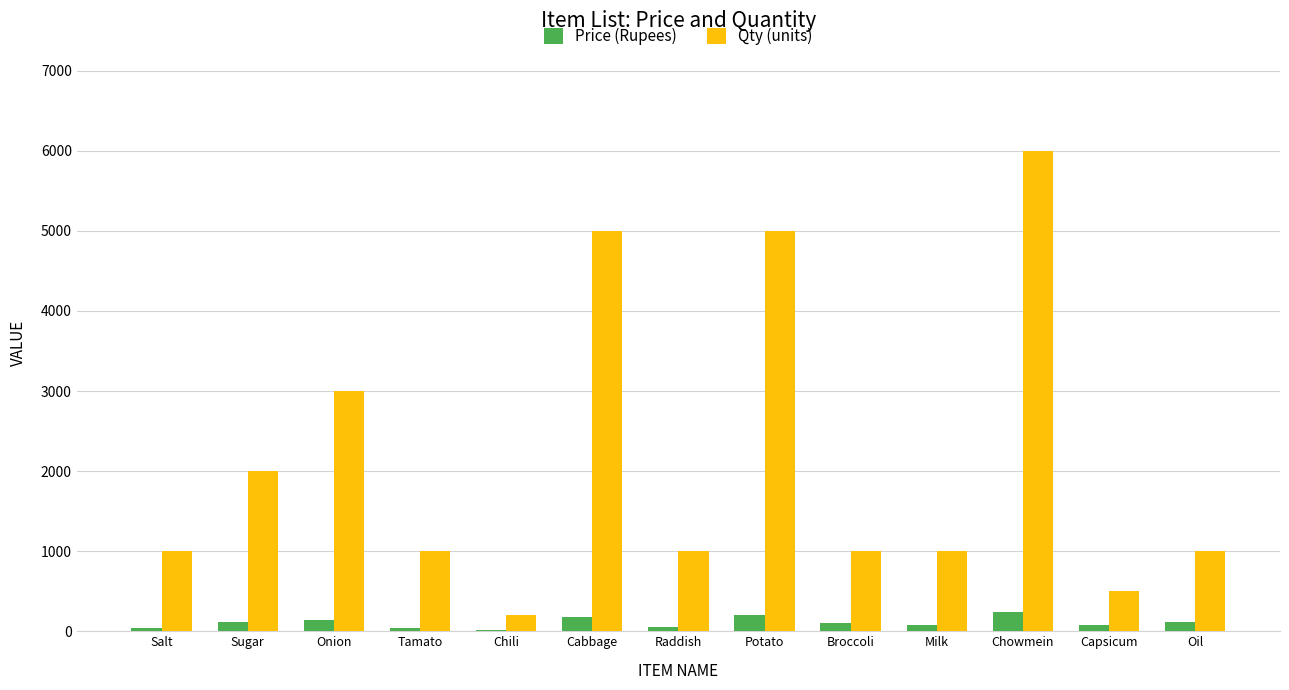

How many groups of bars are there?

13